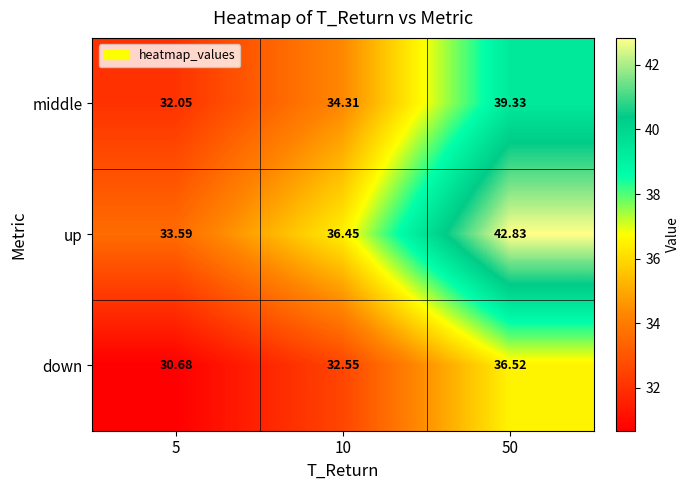

At which category is the sum across all series the highest?

50